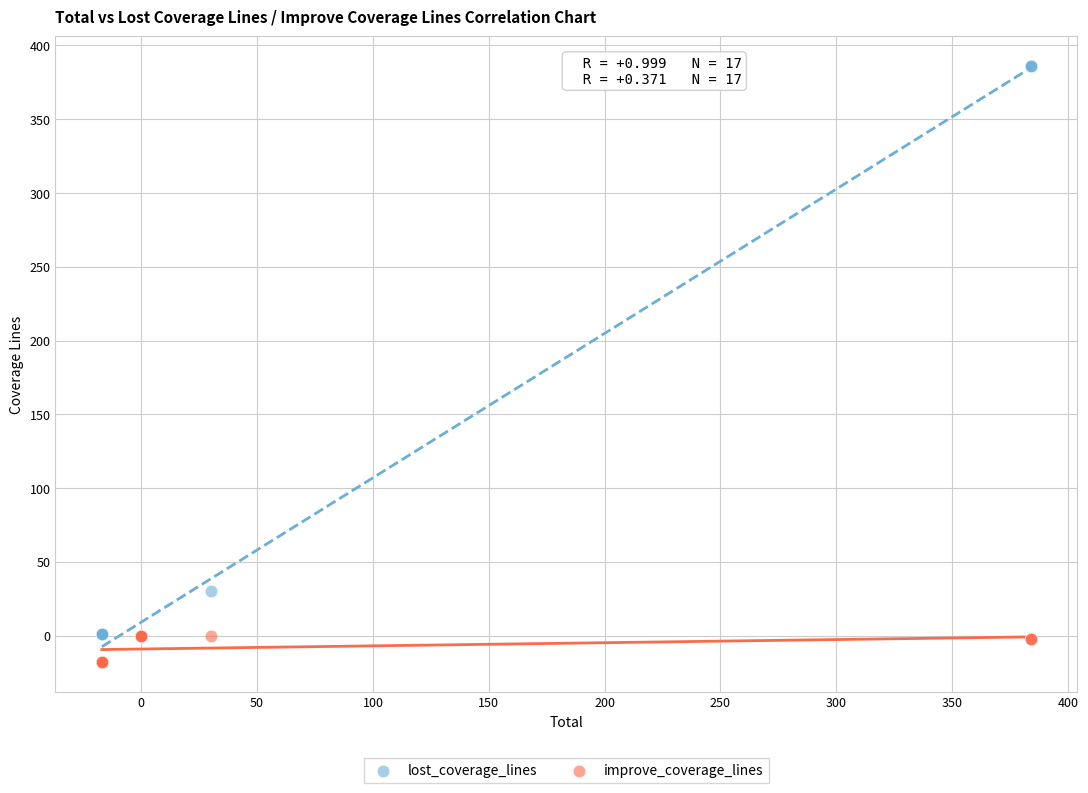

In the lost_coverage_lines series, what Y value is closest to 193?

30